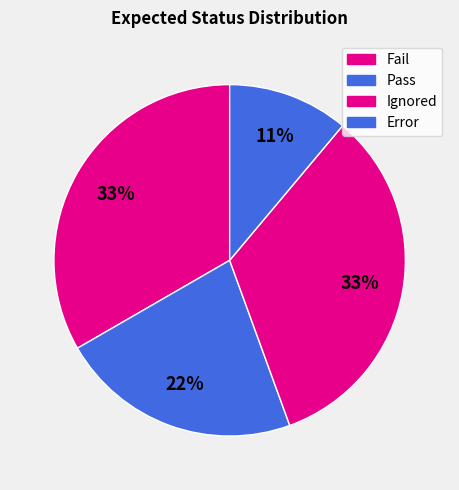

Rank the categories by value from highest to lowest.

Fail, Ignored, Pass, Error